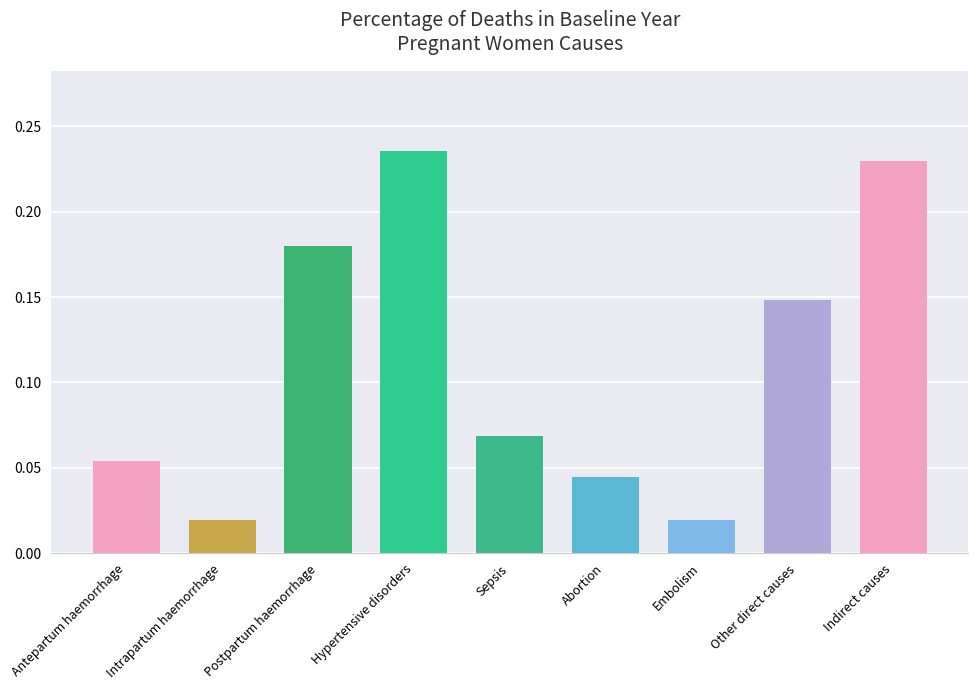

Is it true that the value at Indirect causes is 0.3?

False